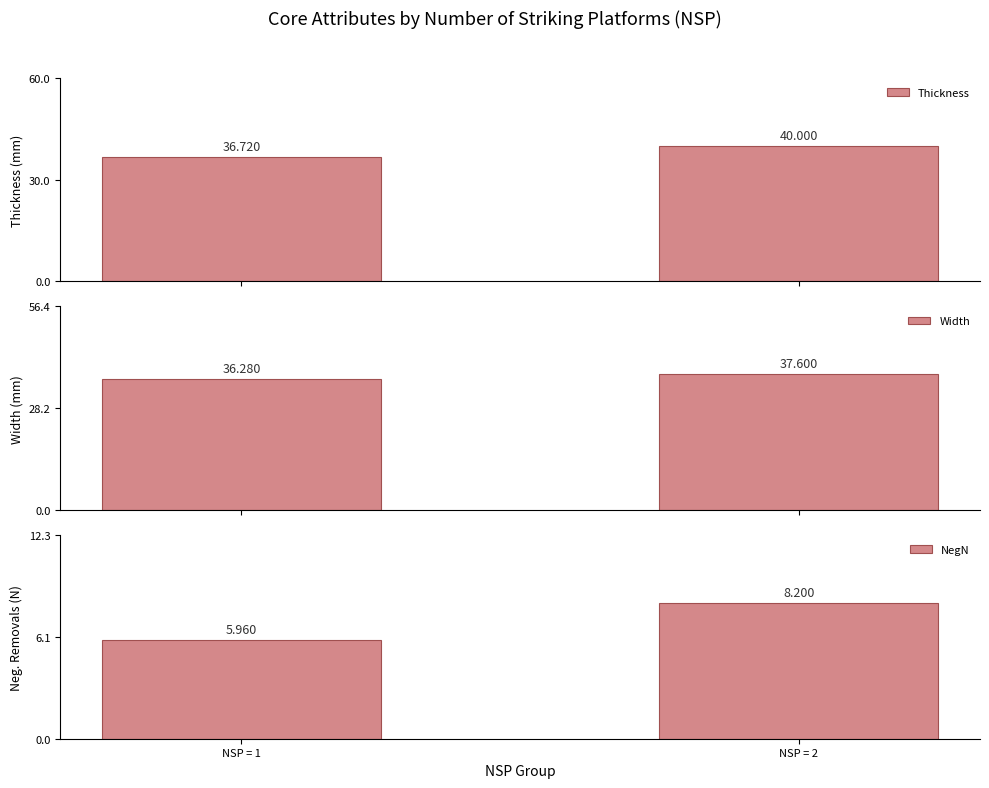

What is the minimum value shown in the chart?

6.0